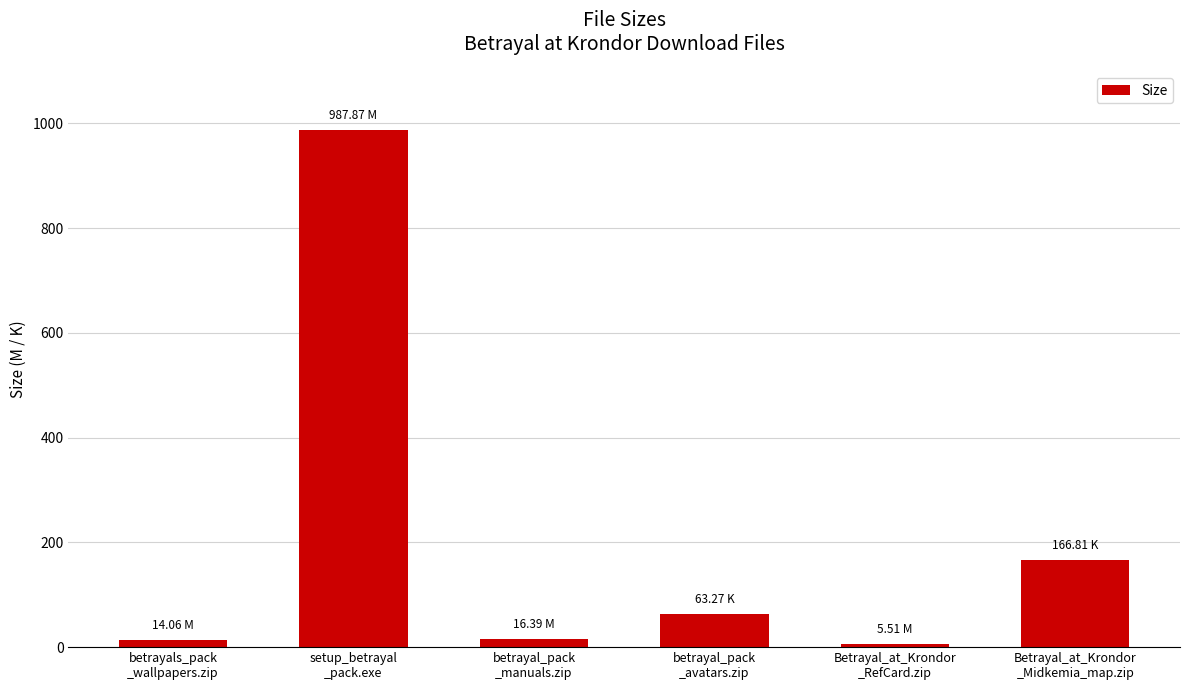

Is it true that the value at setup_betrayal
_pack.exe is 987.9?

True